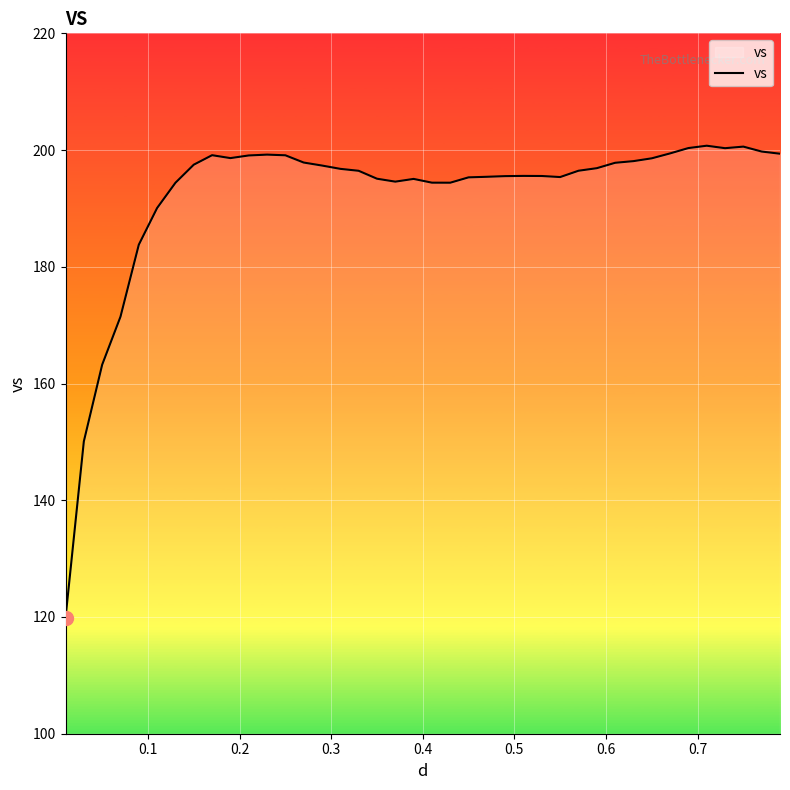

What is the smallest value displayed?

119.8